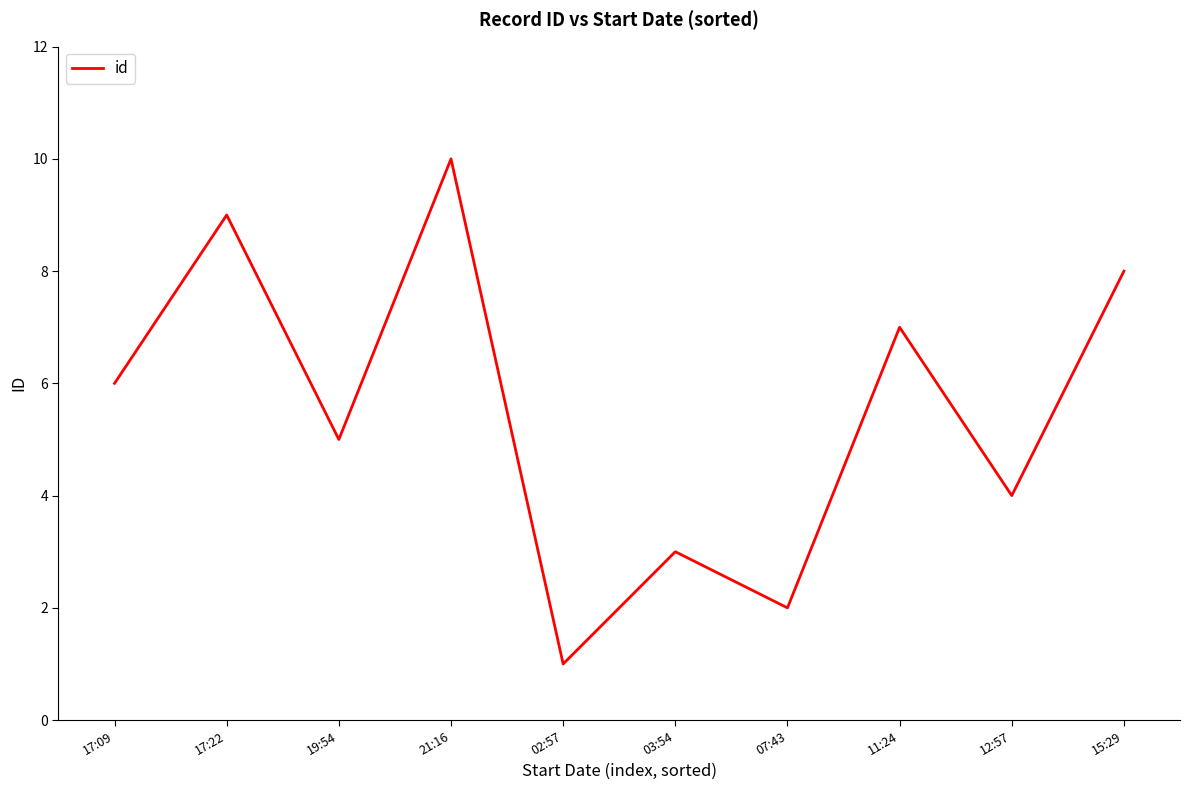

Which has a higher value, 02:57 or 15:29?

15:29